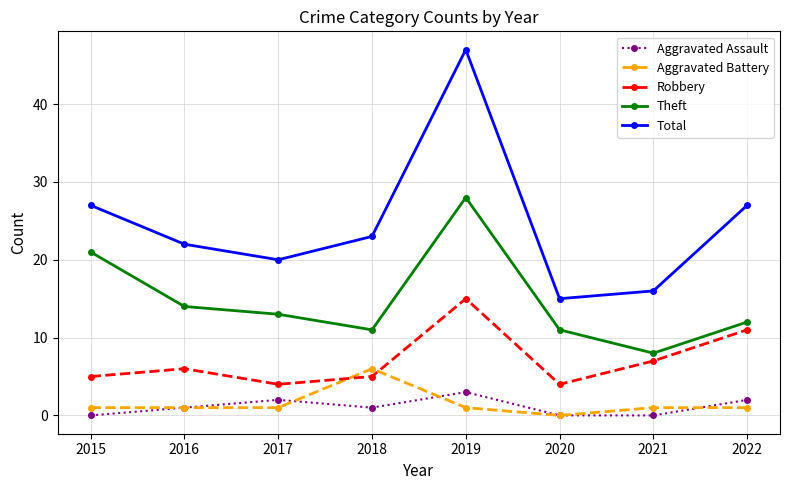

Rank the series by their maximum value, from lowest to highest.

Aggravated Assault, Aggravated Battery, Robbery, Theft, Total